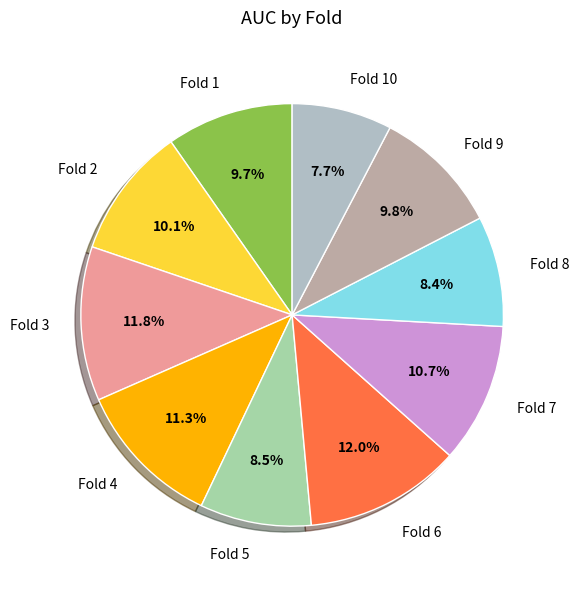

Is Fold 6 the majority of the pie?

No